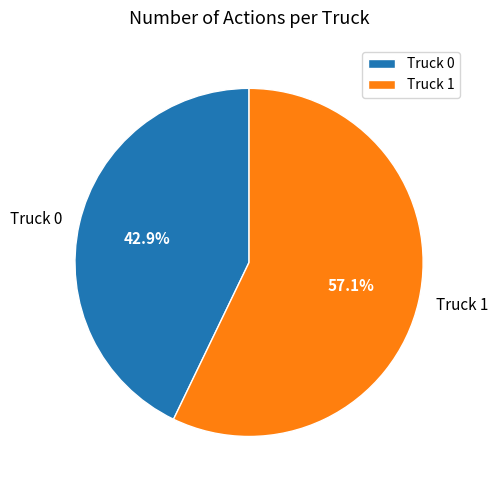

What percentage is NOT represented by Truck 1?

42.9%